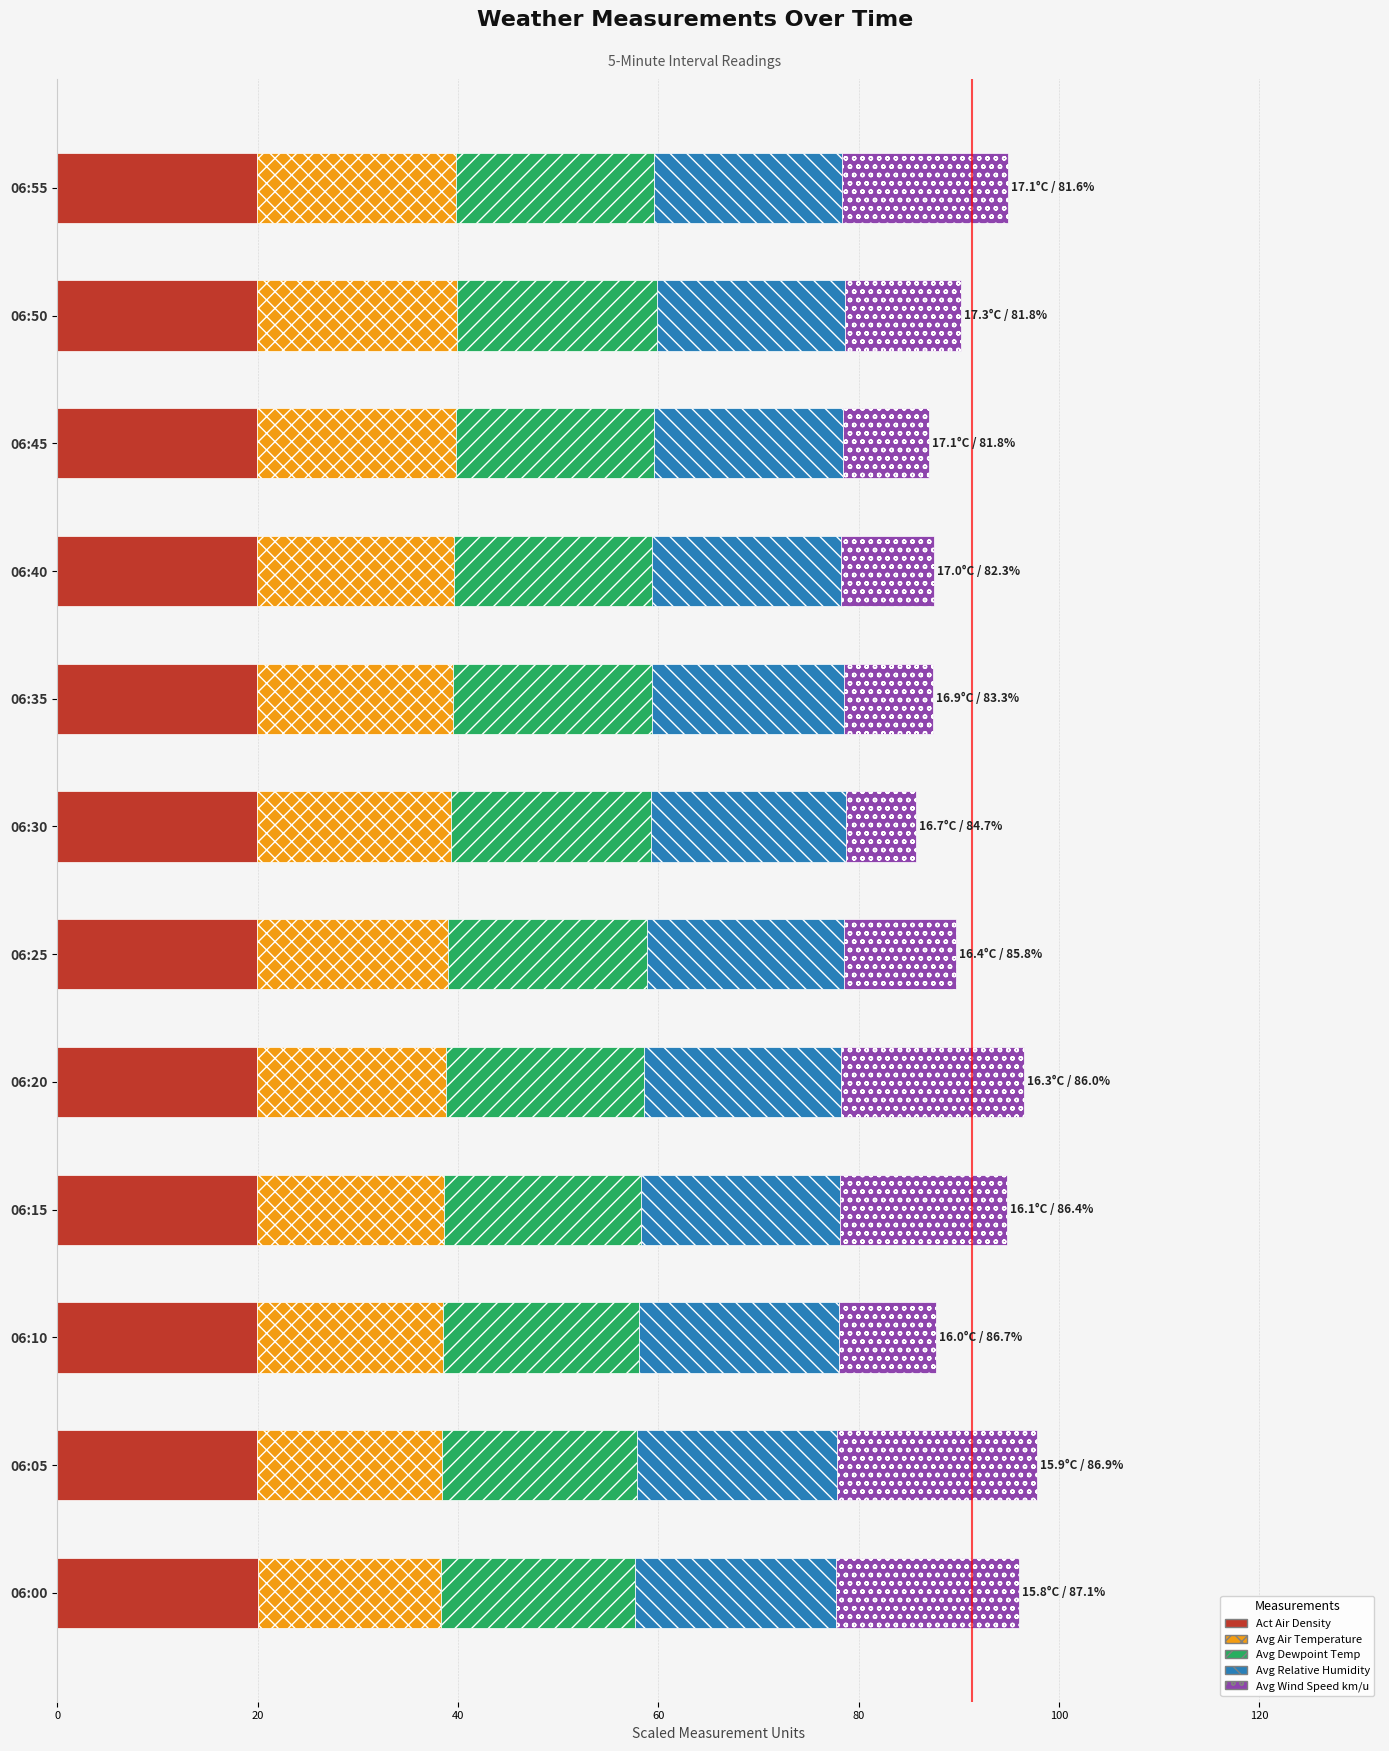

What is the sum of all Act Air Density values?

239.4